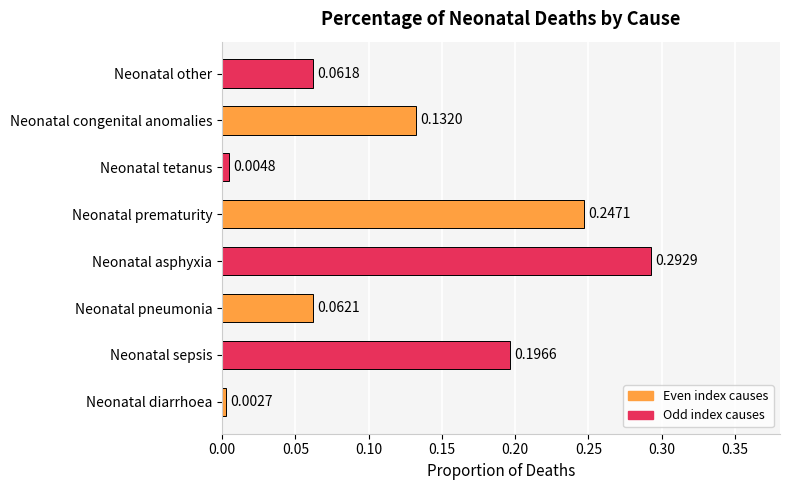

Which category has the highest value across all series?

Neonatal asphyxia